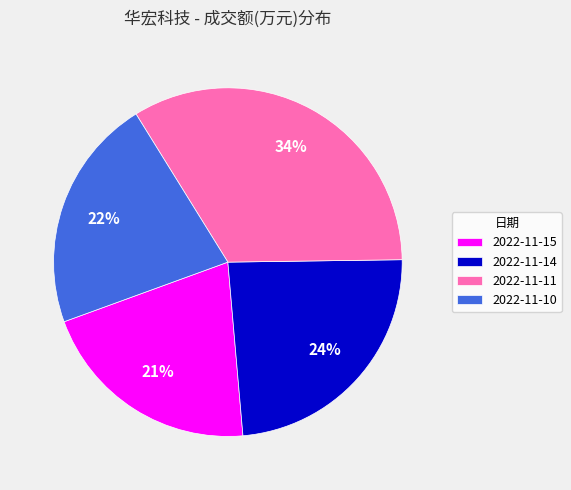

Count the number of slices in the pie.

4